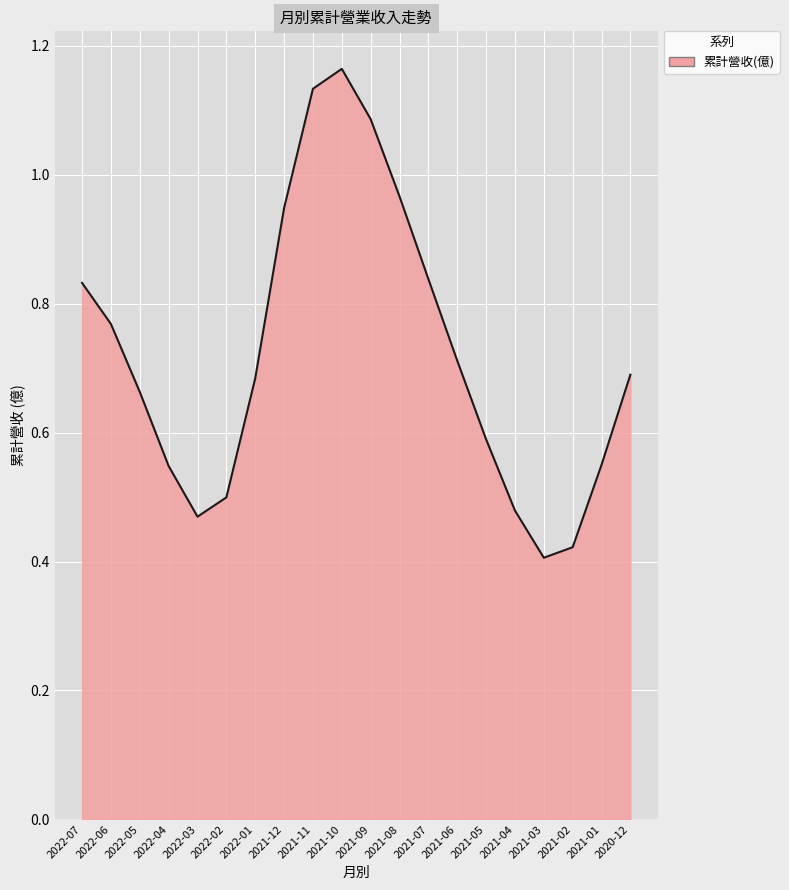

At which category does the chart reach its peak across all series?

2021-10